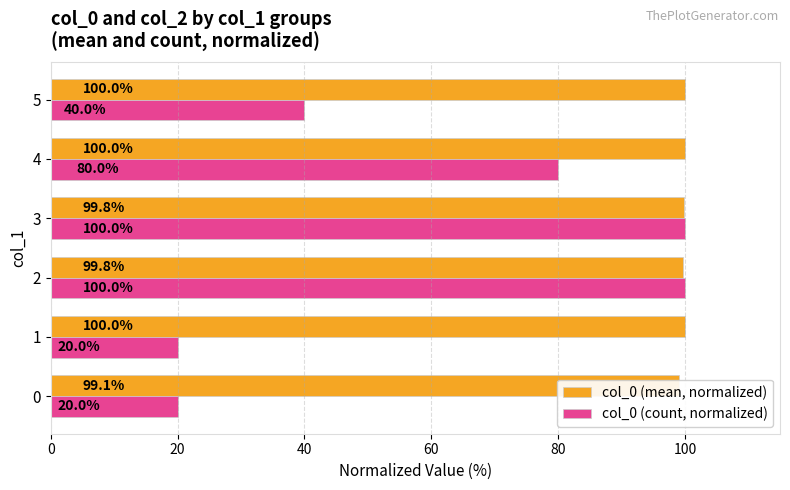

What are all the series names shown in the legend?

col_0 (mean, normalized), col_0 (count, normalized)